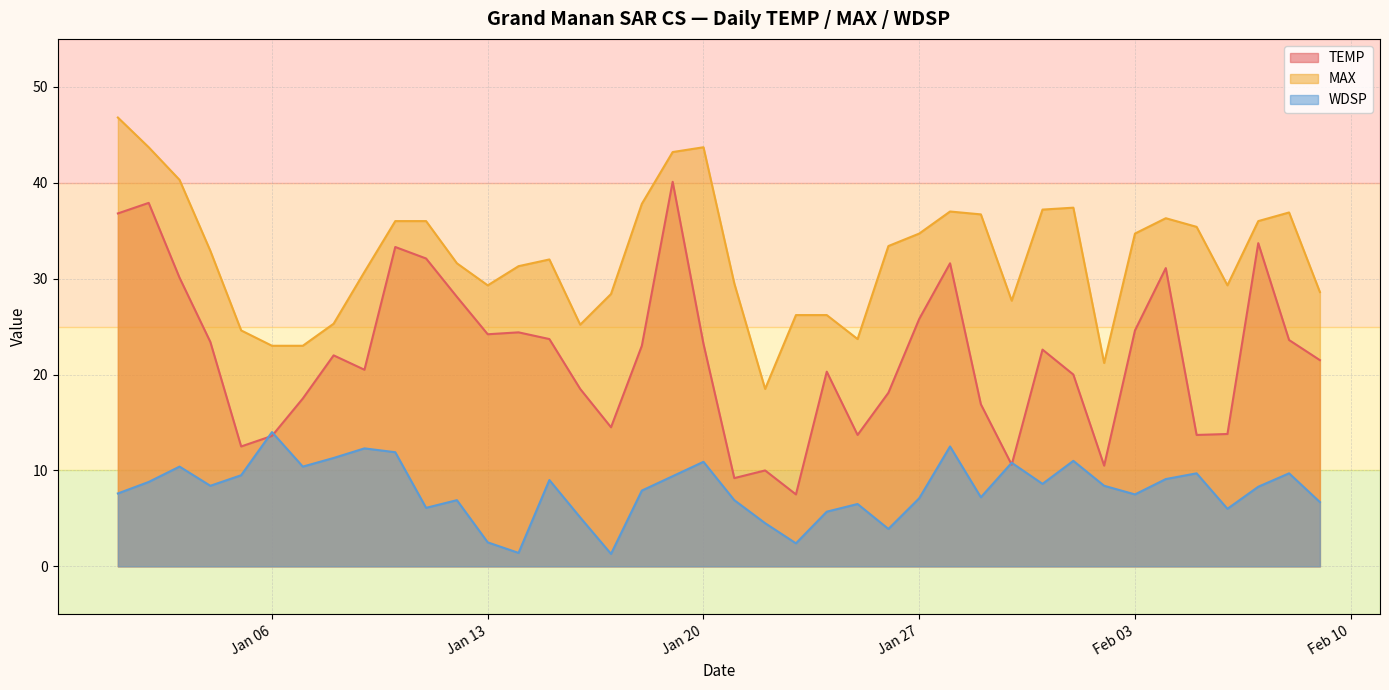

Rank the series by their maximum value, from highest to lowest.

MAX, TEMP, WDSP